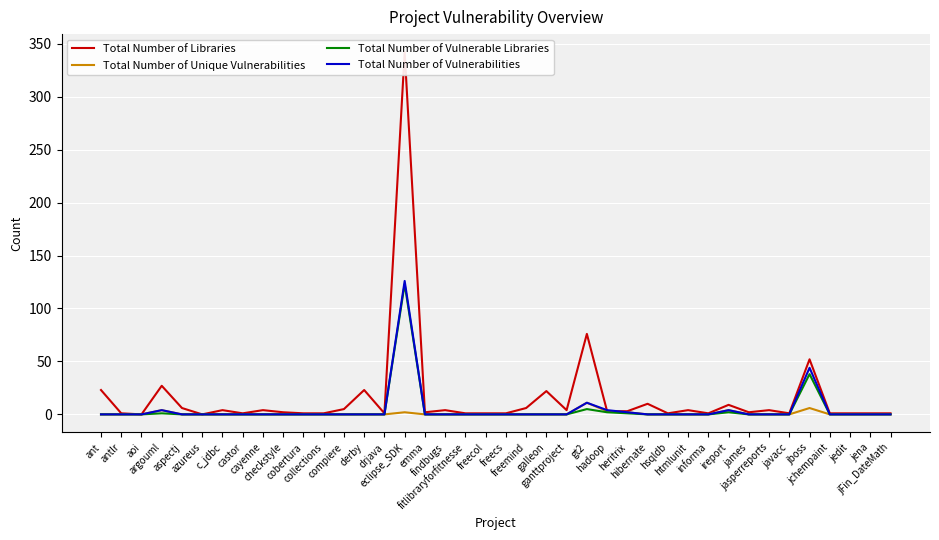

Where is the first local maximum for Total Number of Unique Vulnerabilities?

argouml